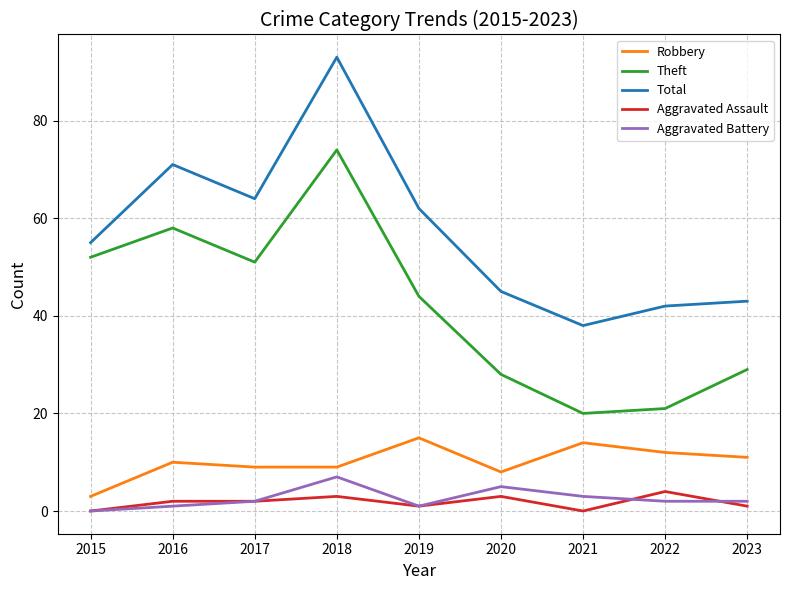

True or false: Theft and Aggravated Assault cross at least once.

False